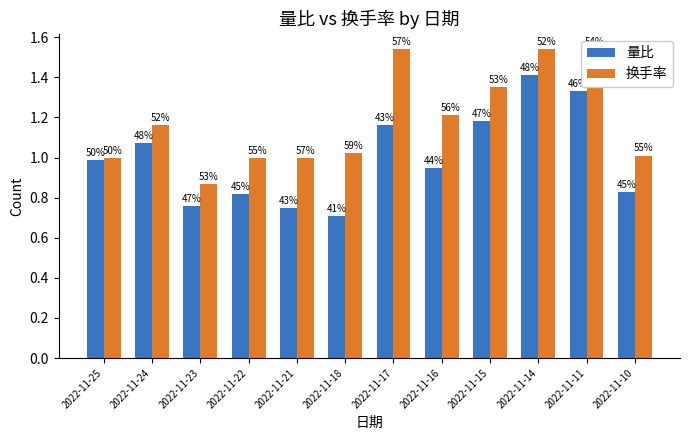

Which category has the highest value in the 换手率 series?

2022-11-17